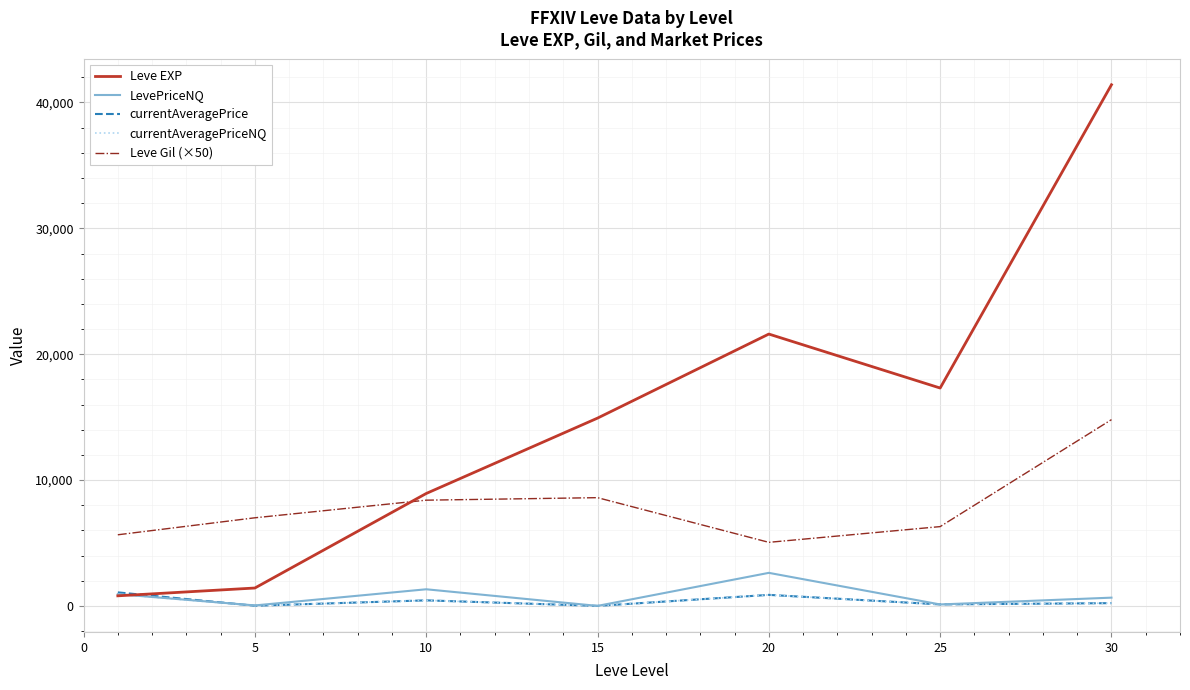

What are all the series names shown in the legend?

Leve EXP, LevePriceNQ, currentAveragePrice, currentAveragePriceNQ, Leve Gil (×50)